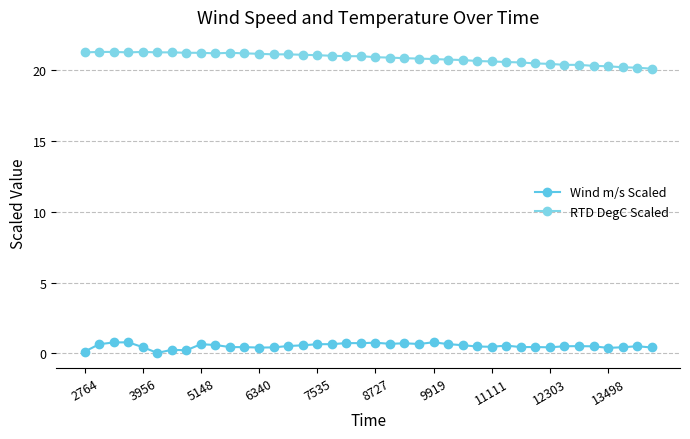

Reading right to left, extract all data points from this chart.

Wind m/s Scaled: 0.4	0.5	0.4	0.4	0.5	0.5	0.5	0.4	0.5	0.5	0.6	0.5	0.5	0.6	0.7	0.8	0.7	0.7	0.7	0.8	0.7	0.7	0.7	0.7	0.6	0.5	0.4	0.4	0.4	0.5	0.6	0.7	0.2	0.3	0.0	0.4	0.8	0.8	0.7	0.1
RTD DegC Scaled: 20.1	20.1	20.2	20.2	20.3	20.3	20.3	20.4	20.4	20.5	20.5	20.6	20.6	20.7	20.7	20.8	20.8	20.8	20.9	20.9	20.9	20.9	21.0	21.0	21.1	21.1	21.1	21.1	21.1	21.2	21.1	21.2	21.2	21.2	21.2	21.2	21.2	21.2	21.2	21.2